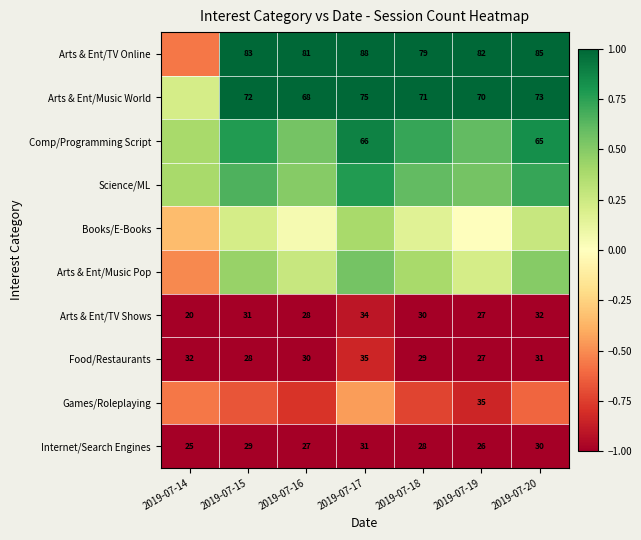

What is the difference between the Arts & Ent/Music Pop values at 2019-07-14 and 2019-07-16?

0.8